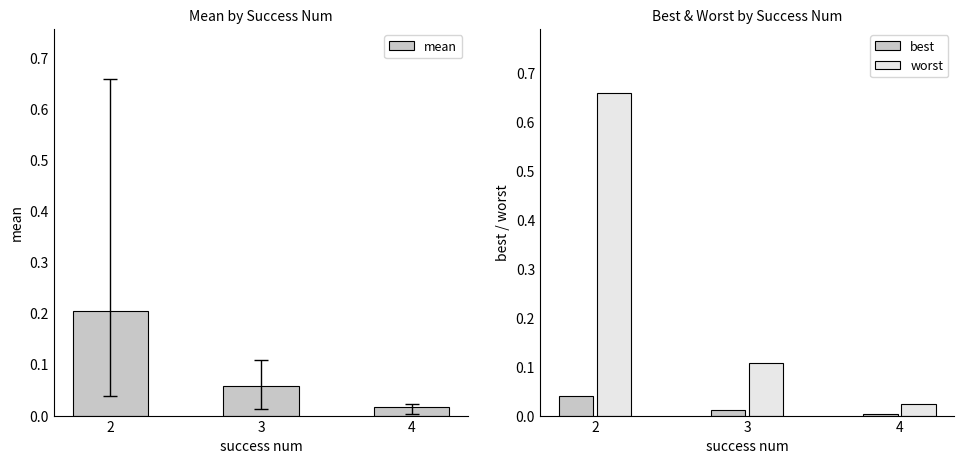

Which has a higher value, 2 or 4?

2